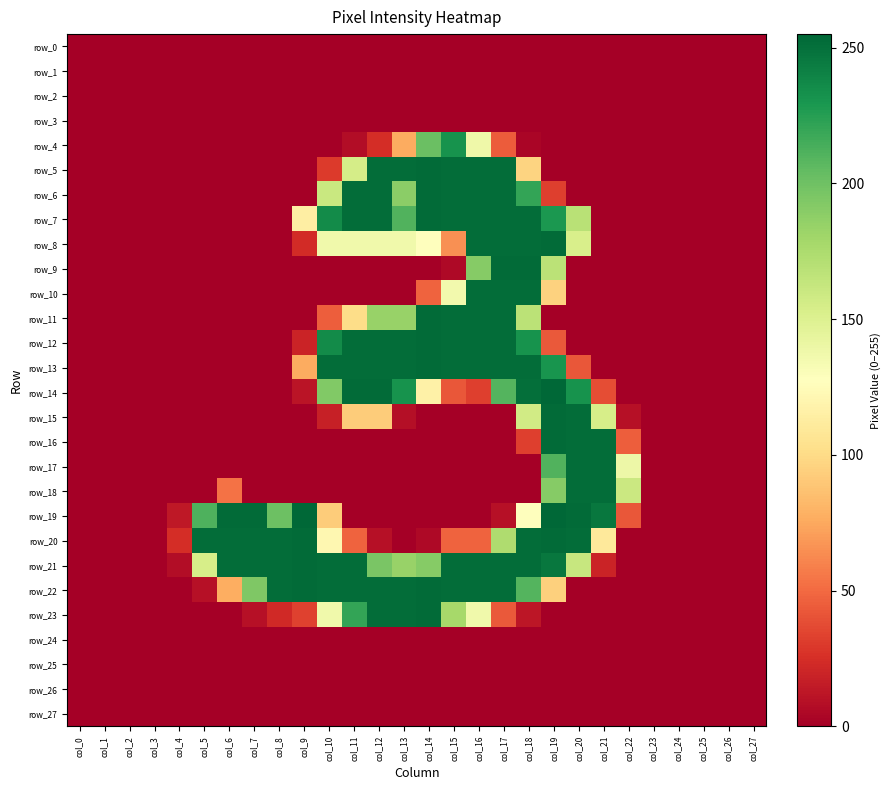

Which series has the largest range (max minus min)?

row_14